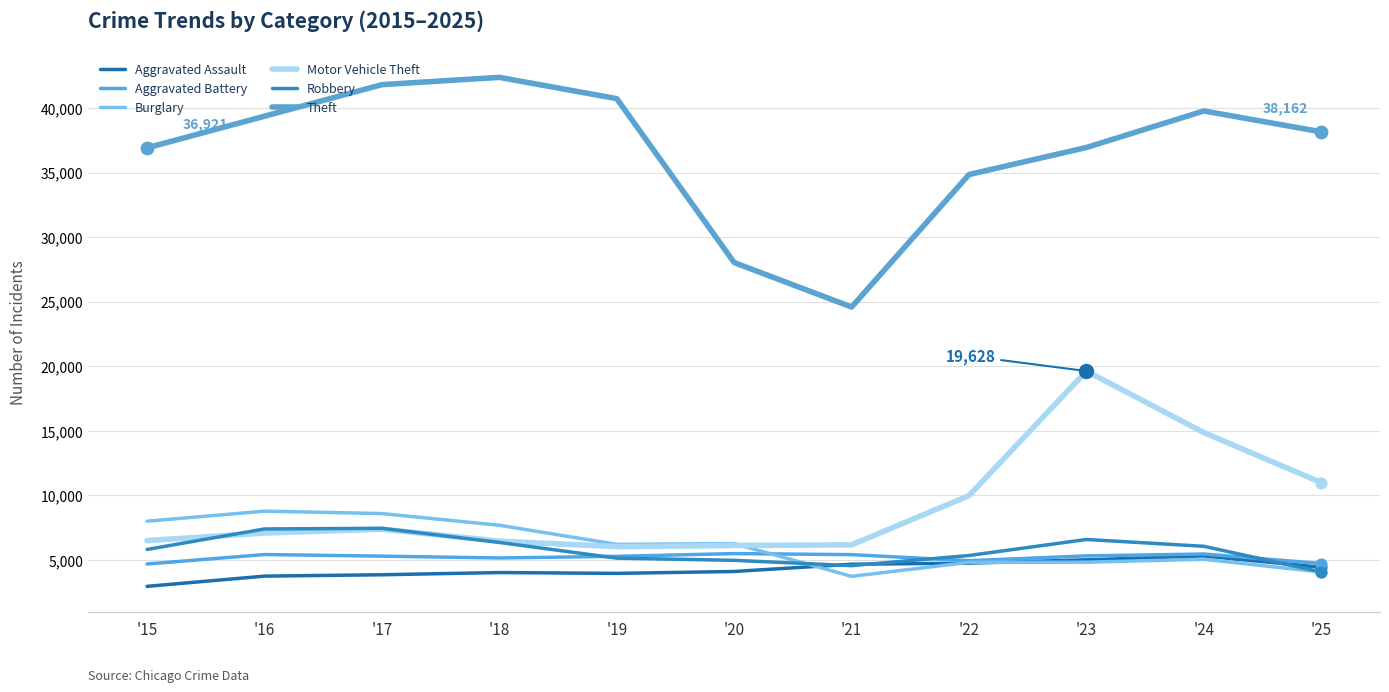

At which category is the sum across all series the highest?

'23